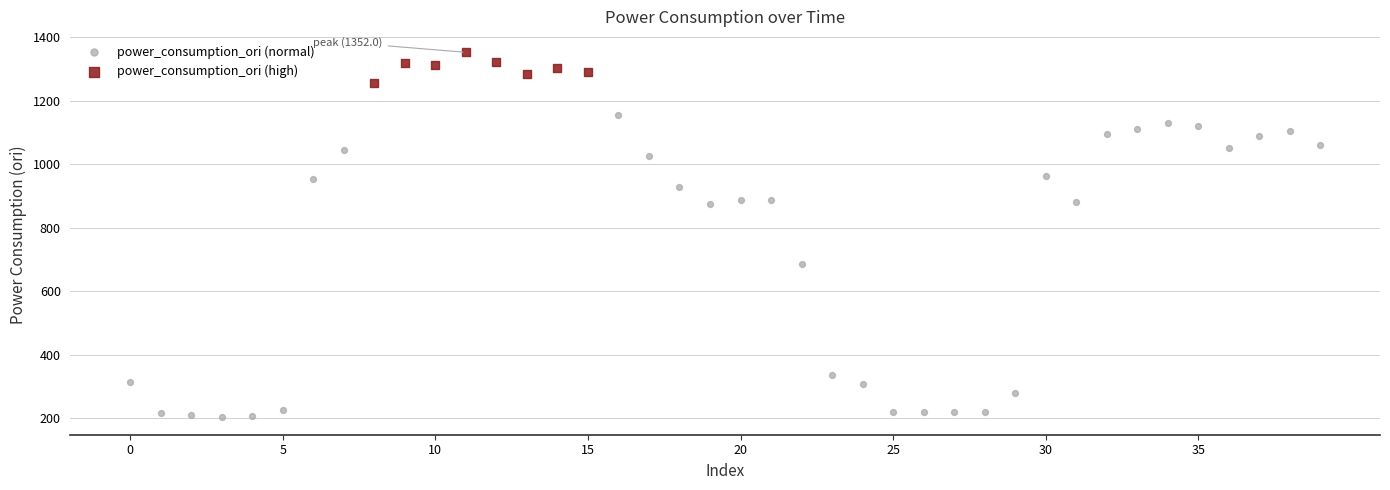

Which series reaches the minimum Y coordinate?

power_consumption_ori (normal)